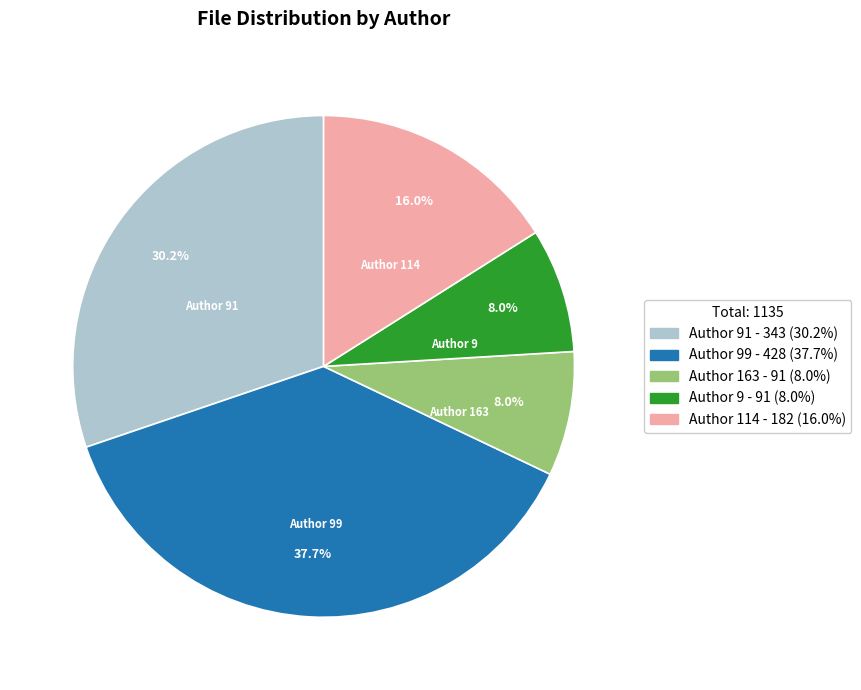

What is the total percentage of Author 163 and Author 99?

45.7%